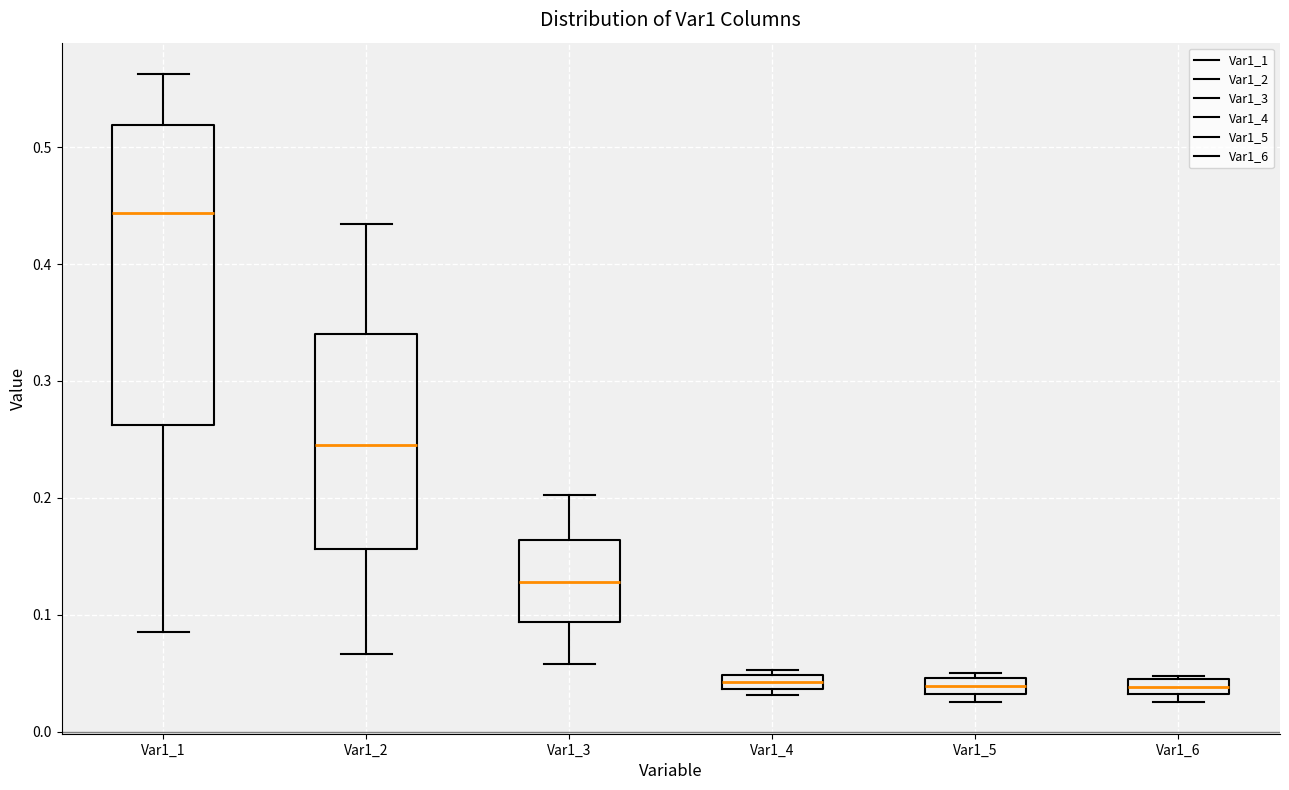

Which box is the tallest, from its lower edge to its upper edge?

Var1_1